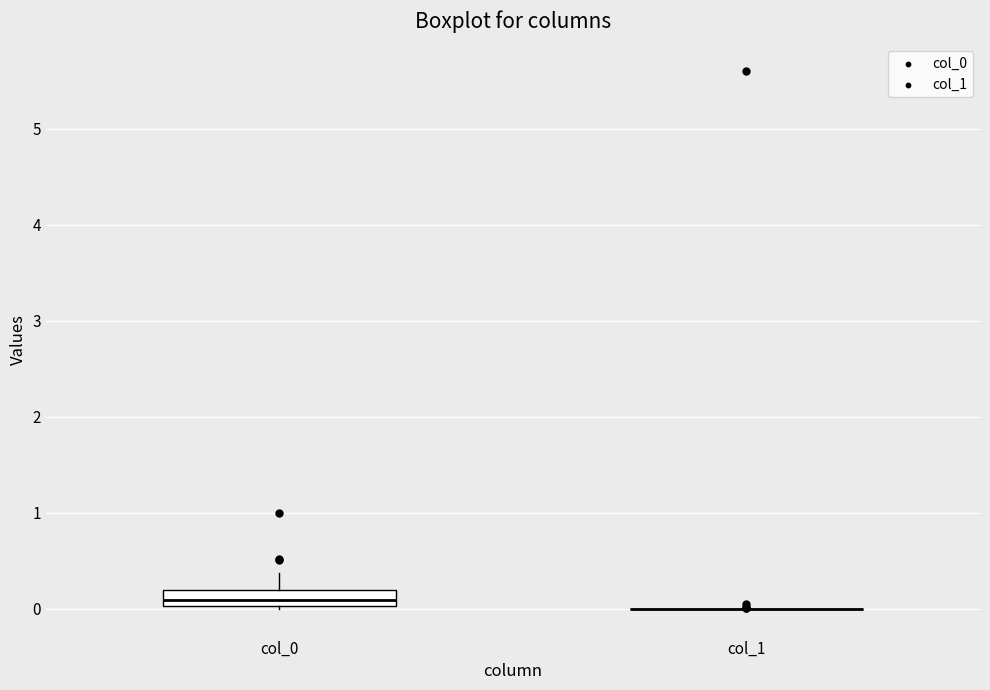

Reading left to right, read every box against the y-axis: the position of its median line, the range the box covers, and the ends of its whiskers. The values are not printed on the chart, so give them approximately, as read against the axis.

col_0: median 0.1, box 0.0 to 0.2, whiskers 0.0 to 0.4
col_1: box collapsed to a line at 0.0, whiskers 0.0 to 0.0